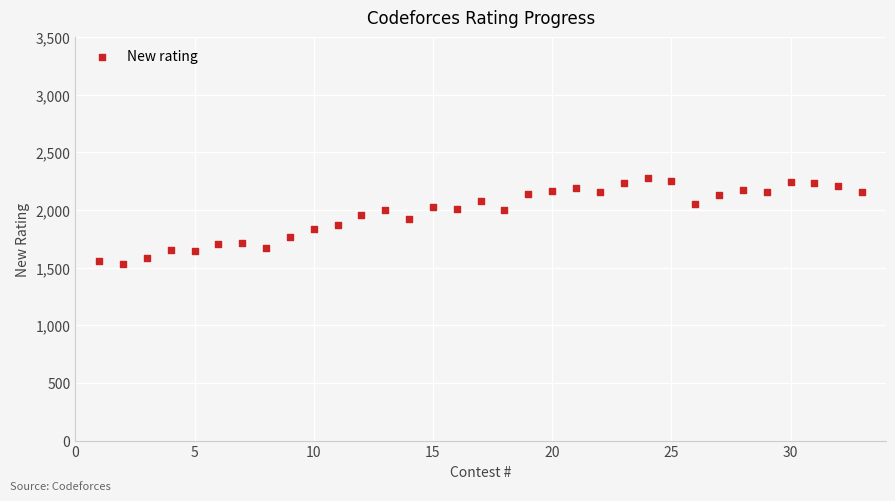

What is the range of X values (max minus min)?

32